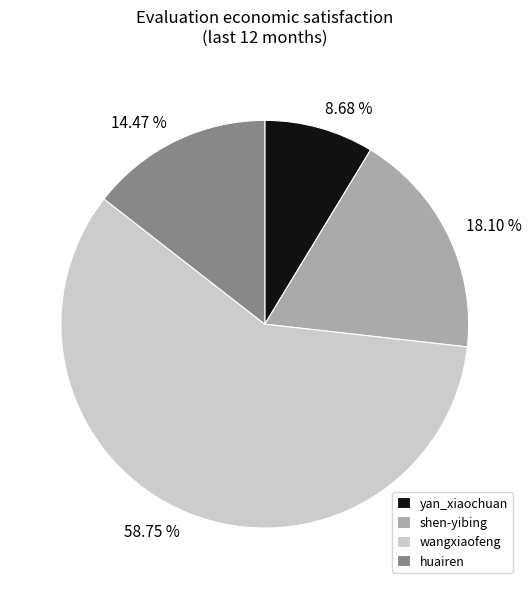

Rank the categories by value from lowest to highest.

yan_xiaochuan, huairen, shen-yibing, wangxiaofeng